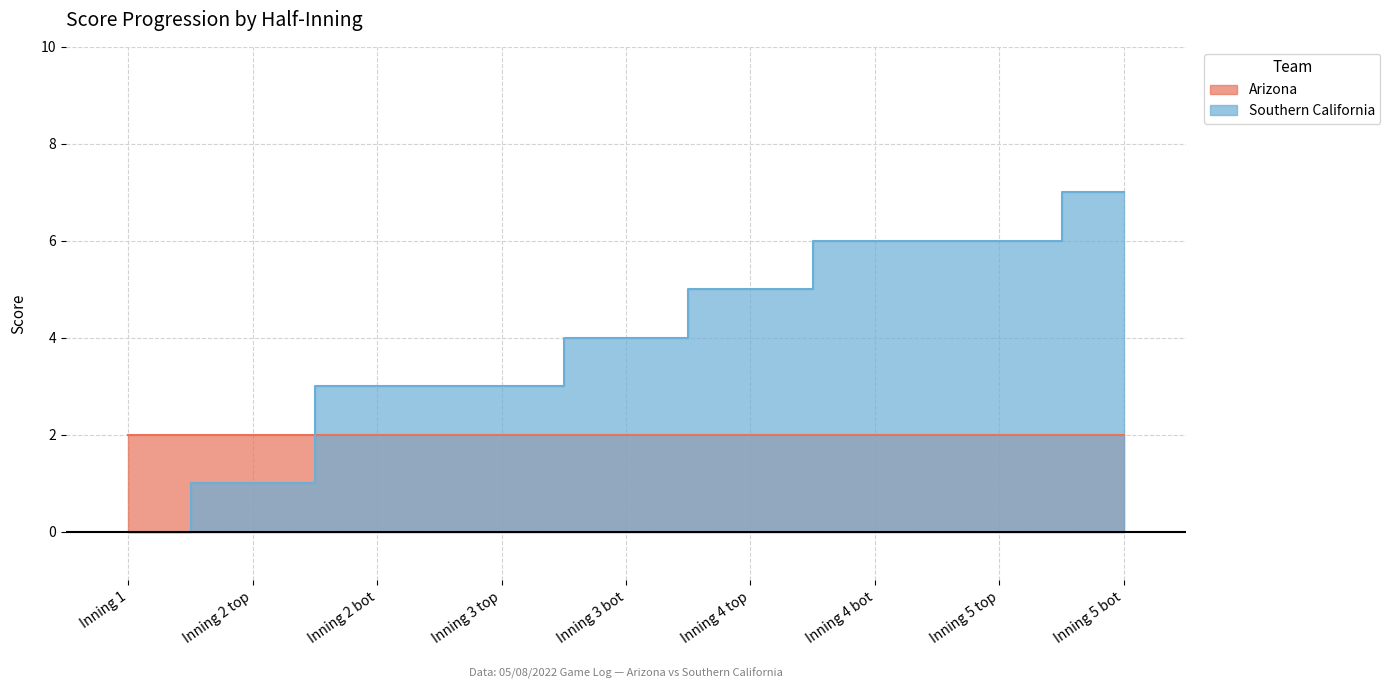

Reading left to right, extract all data points from this chart.

Inning 1=0	Inning 2 top=1	Inning 2 bot=3	Inning 3 top=3	Inning 3 bot=4	Inning 4 top=5	Inning 4 bot=6	Inning 5 top=6	Inning 5 bot=7